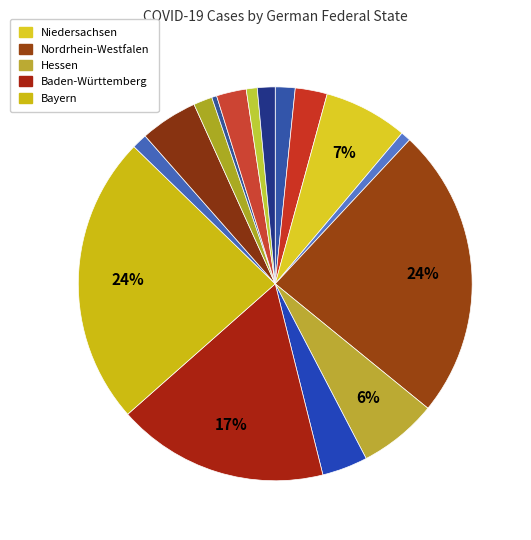

Rank the categories by value from highest to lowest.

Nordrhein-Westfalen, Bayern, Baden-Württemberg, Niedersachsen, Hessen, Berlin, Rheinland-Pfalz, Hamburg, Sachsen, Schleswig-Holstein, Brandenburg, Thüringen, Saarland, Sachsen-Anhalt, Bremen, Mecklenburg-Vorpommern